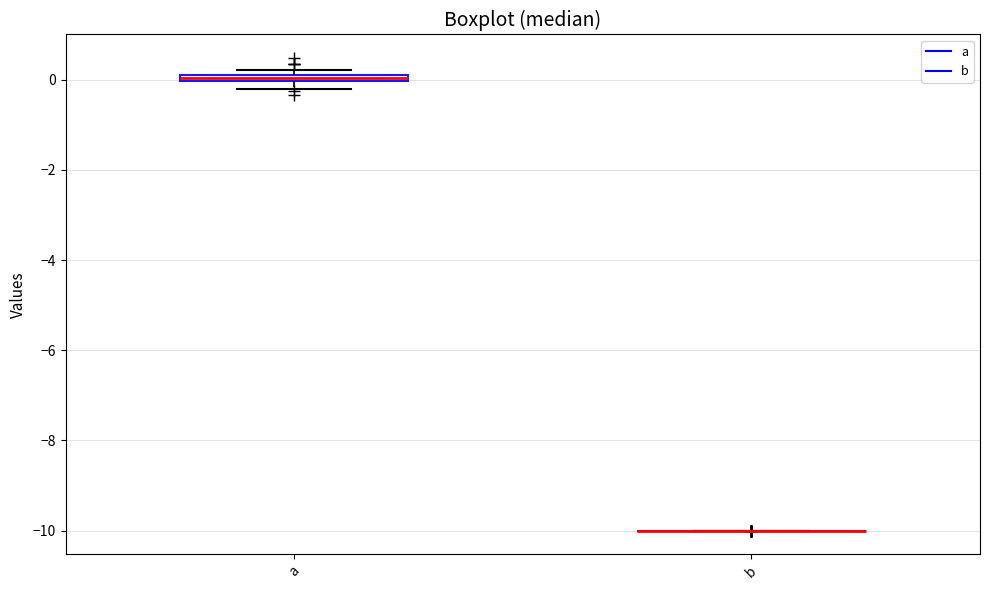

Where is the lower edge of the box for a on the y-axis? The values are not printed on the chart, so give them approximately, as read against the axis.

0.0